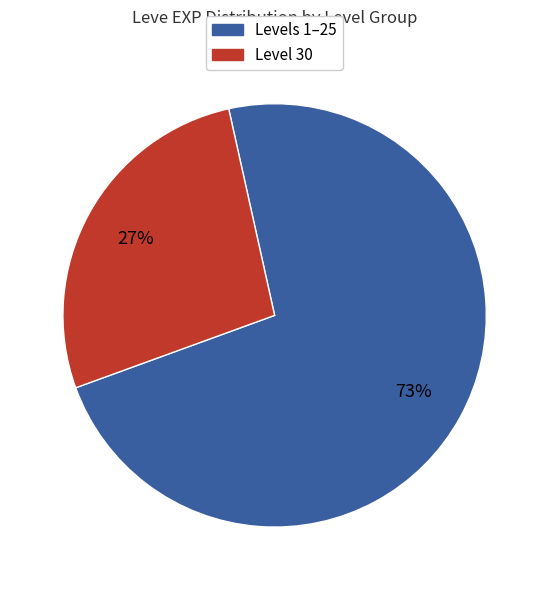

Does any single category account for the majority?

Yes